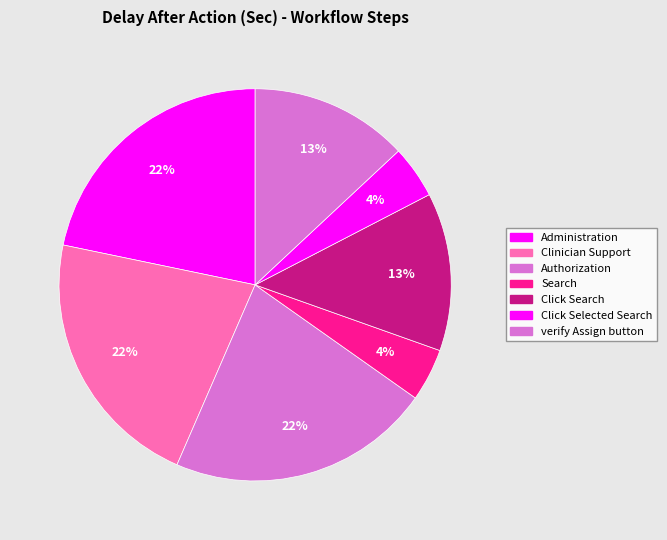

How many slices are in this pie chart?

7